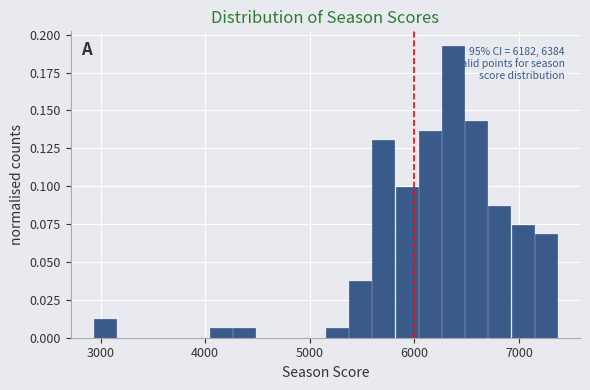

Read against the x-axis, roughly where is the centre of the tallest bar?

6400